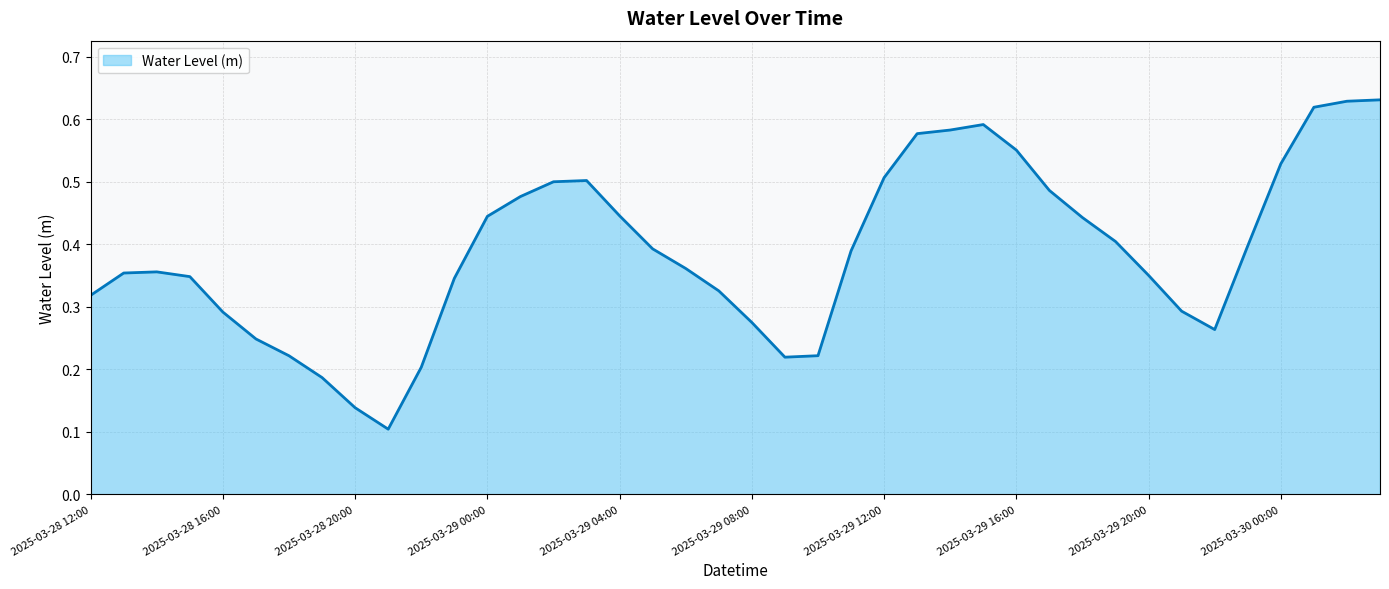

Count the values in the range 0 to 1.

40